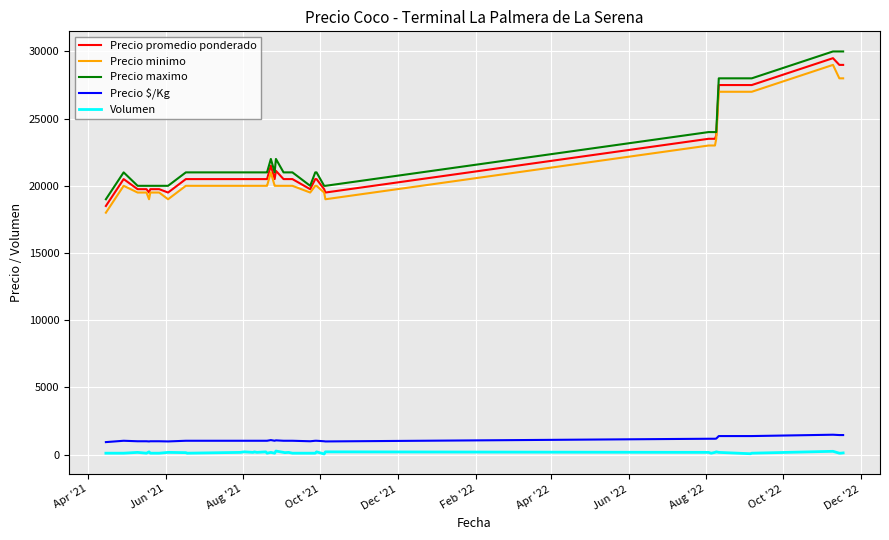

True or false: Precio minimo and Volumen intersect in this chart.

False